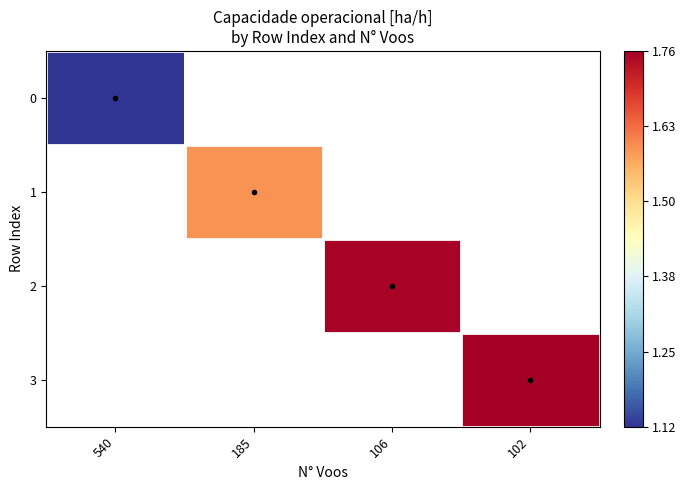

How many distinct data groups are displayed?

4